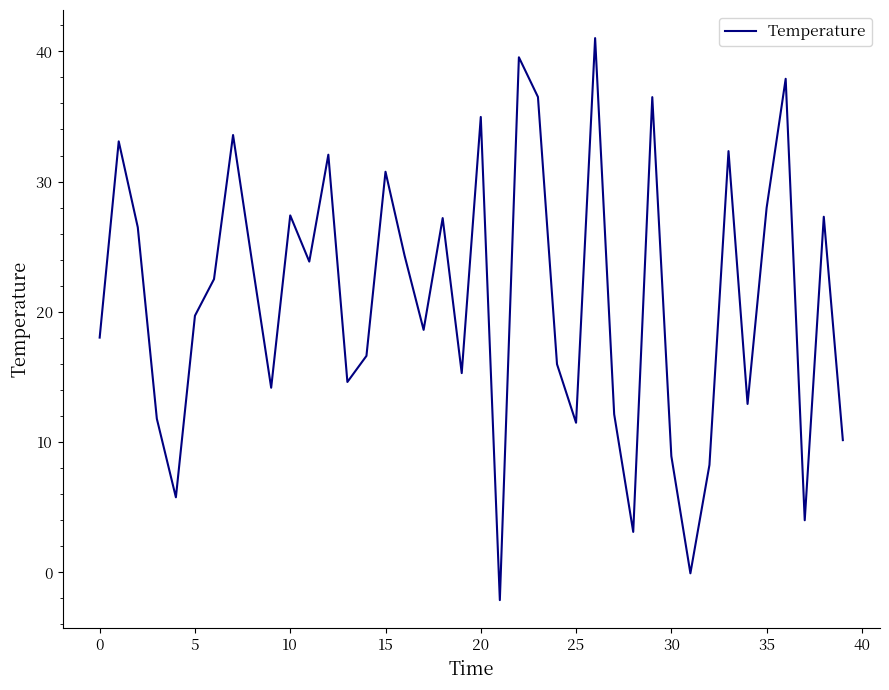

What is the difference between the maximum and minimum values?

43.1